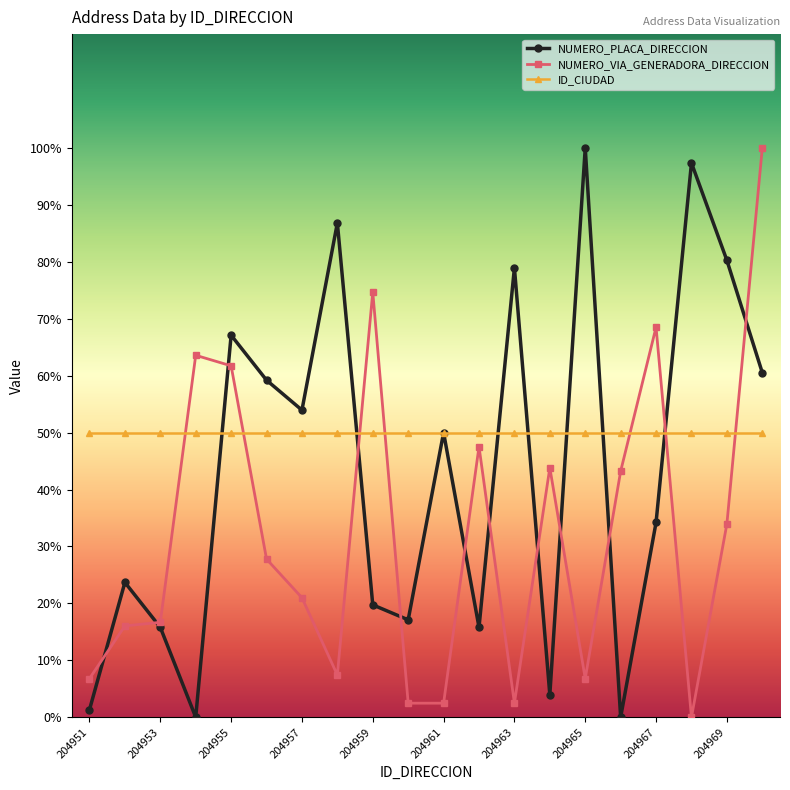

True or false: NUMERO_VIA_GENERADORA_DIRECCION and ID_CIUDAD cross at least once.

True